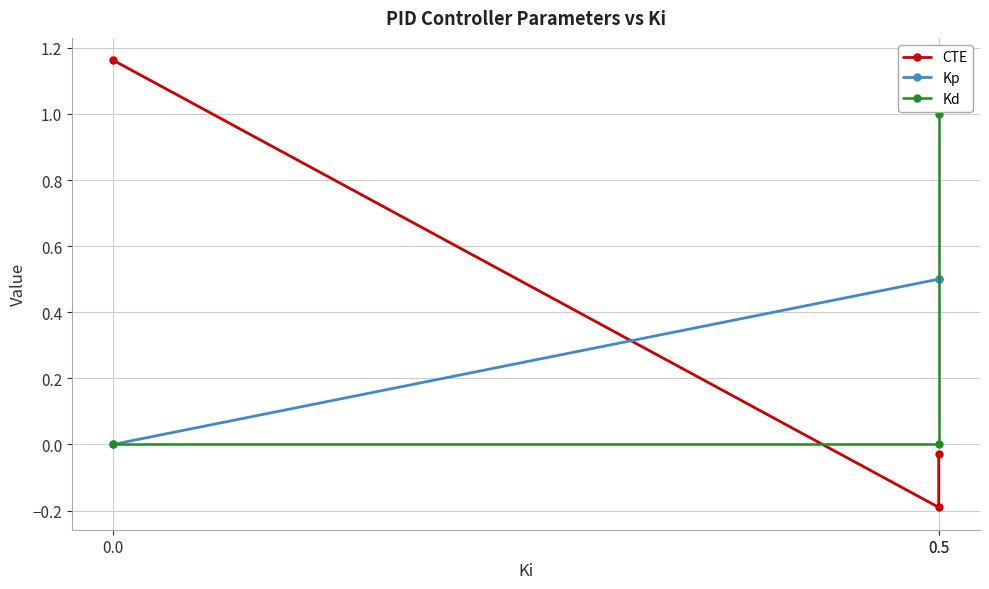

What are all the series names shown in the legend?

CTE, Kp, Kd